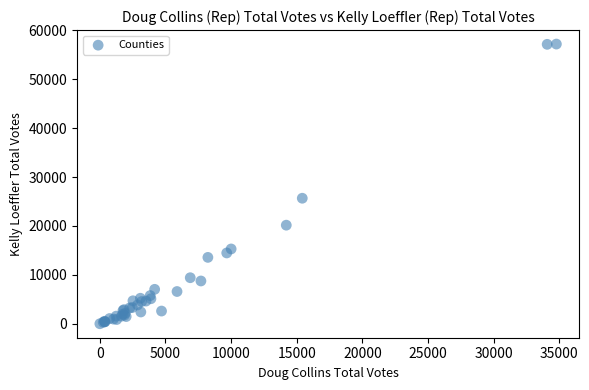

What Y value in the scatter plot is closest to 28602?

25670